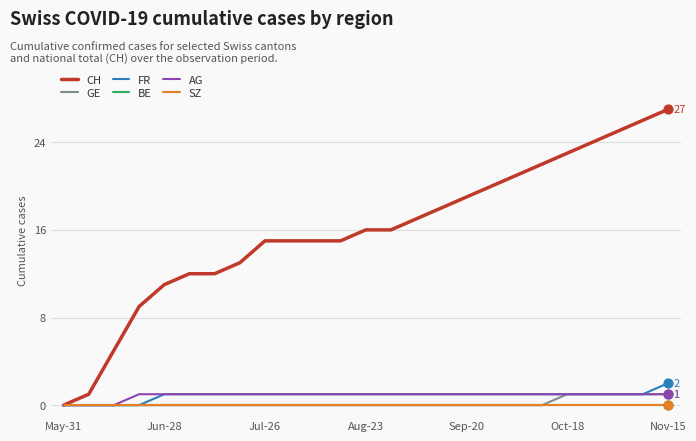

Which series has the largest total across all categories?

CH